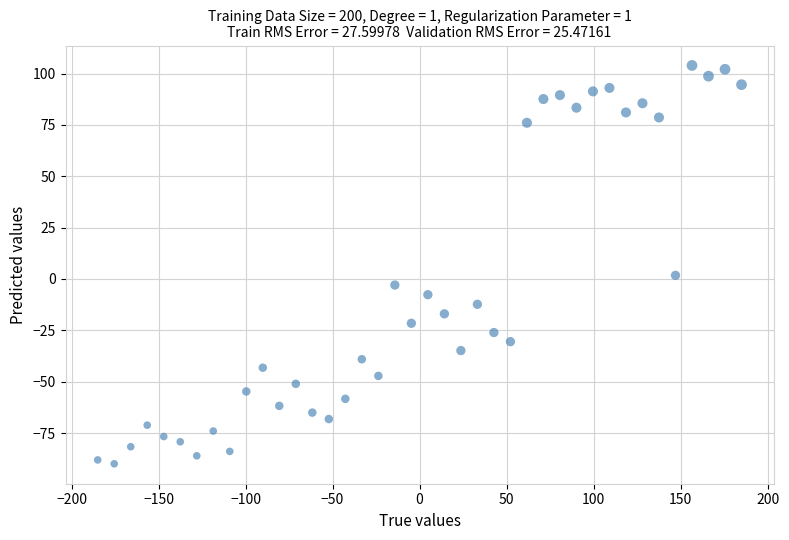

What is the range of Y values (max minus min)?

193.9